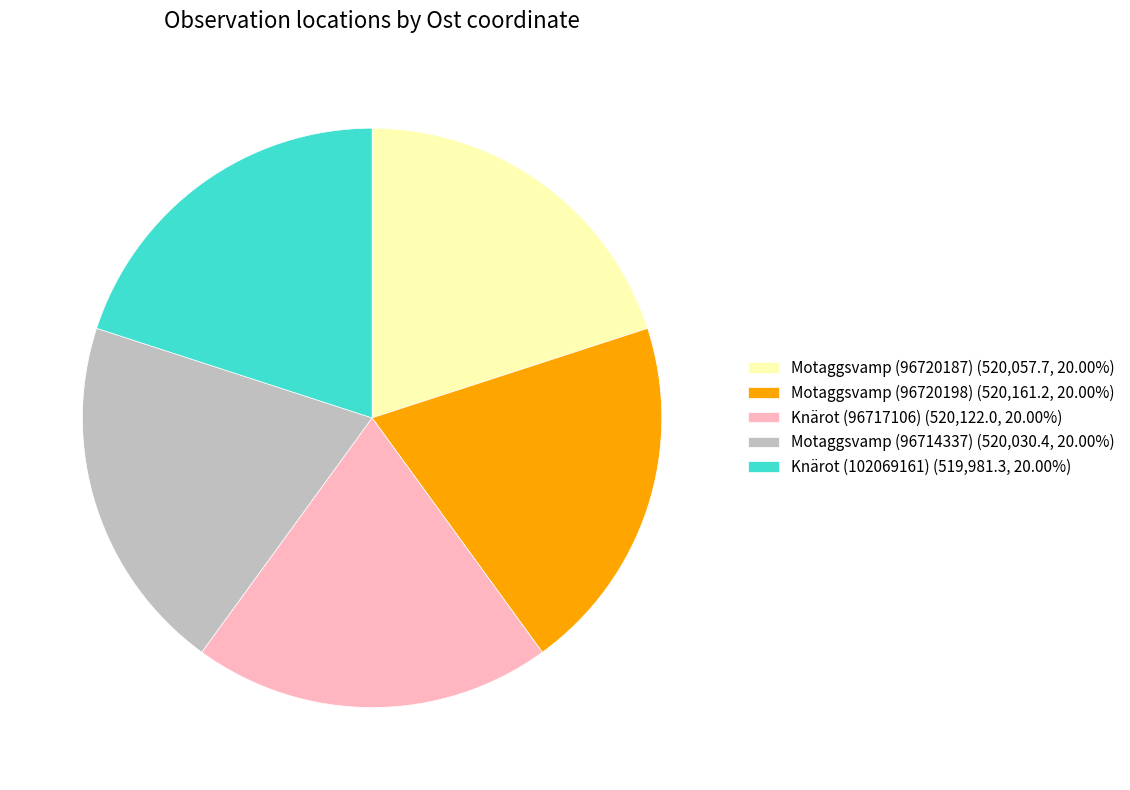

What is the ratio of the value at Knärot (102069161) to the value at Knärot (96717106)?

1.0